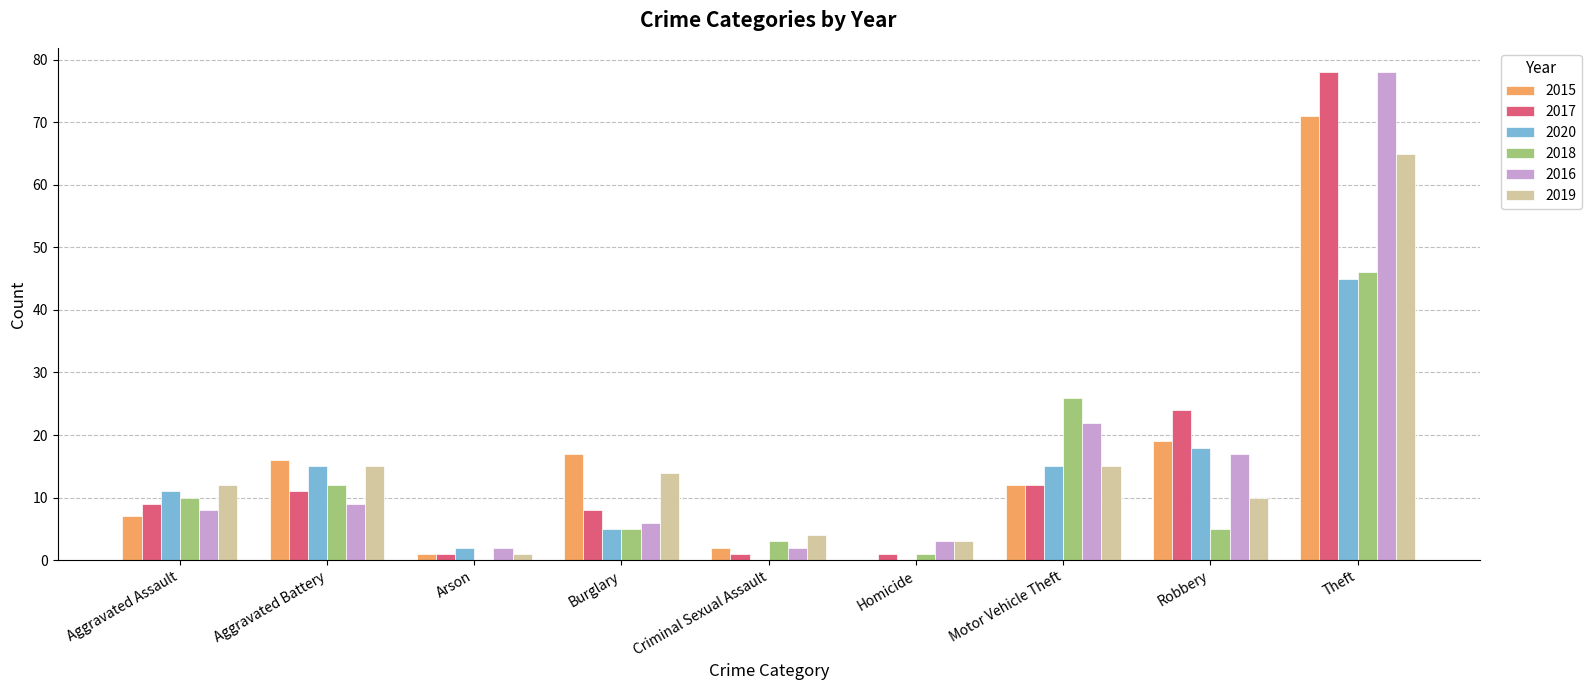

Count the number of categories in the chart.

9